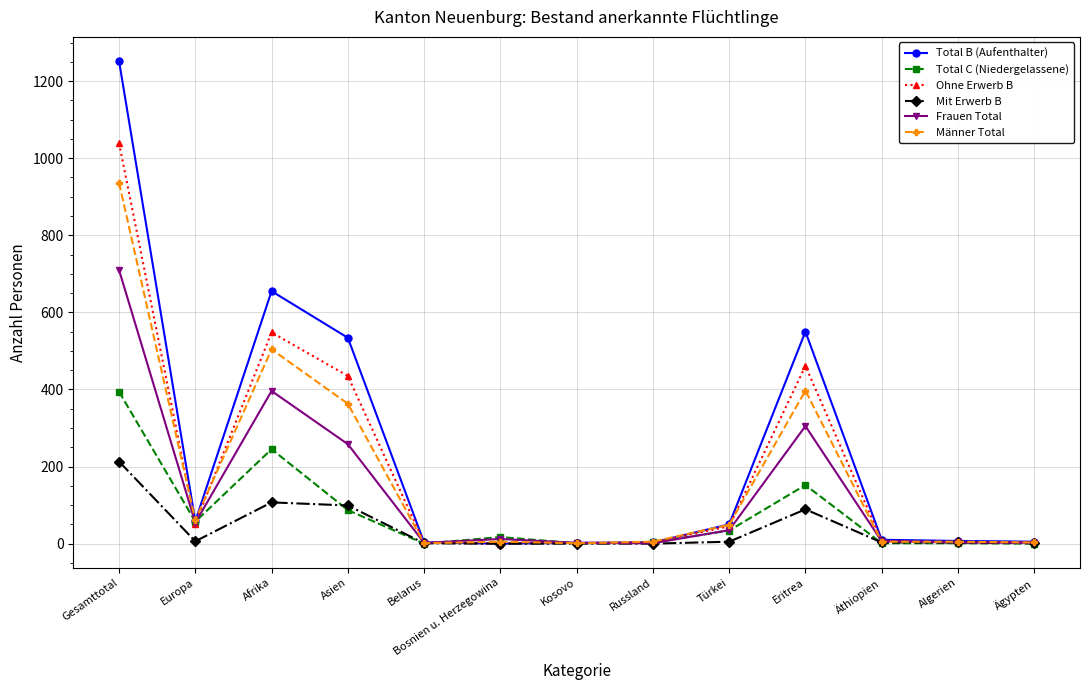

What is the label of the 11th point from the left?

Äthiopien